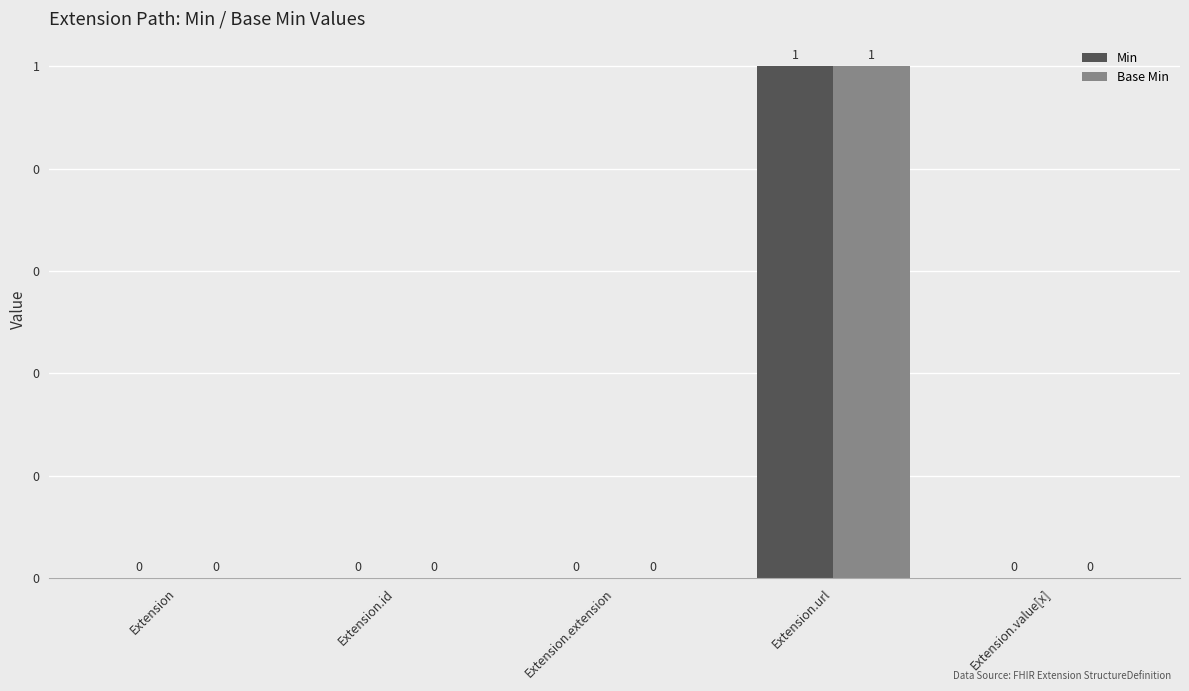

What is the label of the 2nd bar from the left?

Extension.id